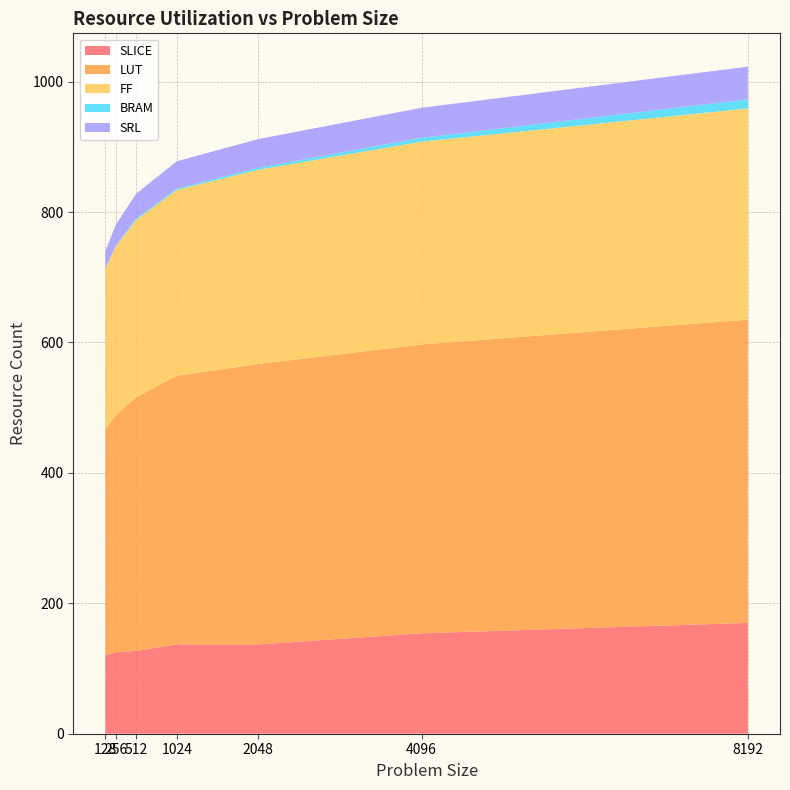

Reading right to left, what are all the values shown in this chart?

SLICE: 170	154	137	137	127	125	120
LUT: 465	443	430	412	389	363	347
FF: 324	311	298	285	272	259	246
BRAM: 14	6	3	2	2	1	1
SRL: 50	46	44	42	38	32	26